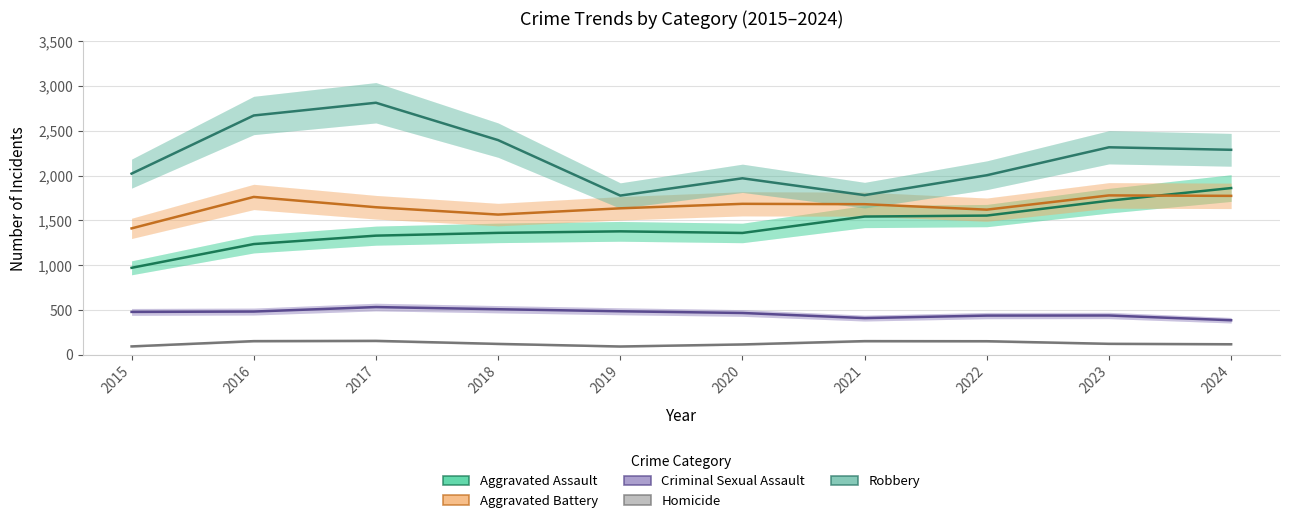

What is the difference between the maximum and minimum values in the Aggravated Assault series?

890